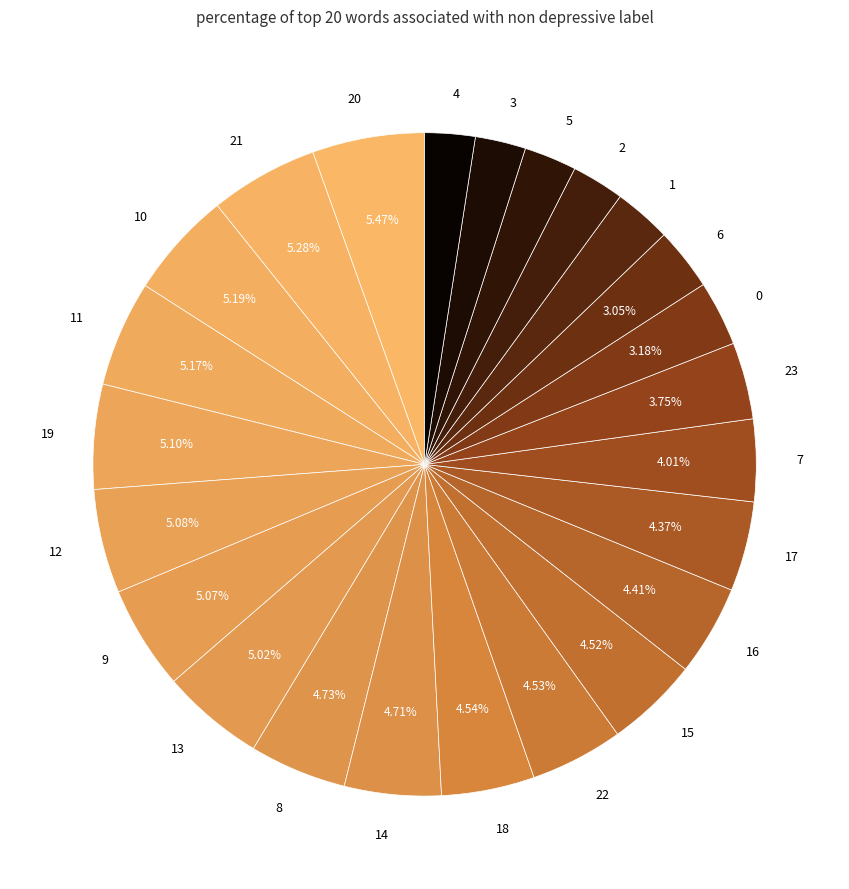

Does any single category account for the majority?

No